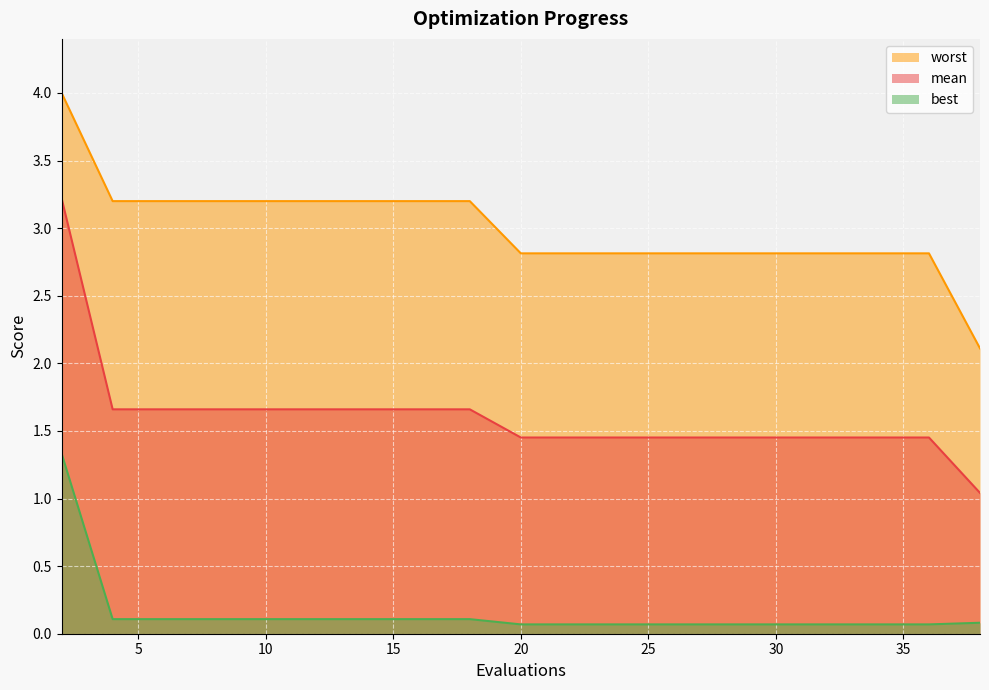

True or false: mean and worst cross at least once.

False